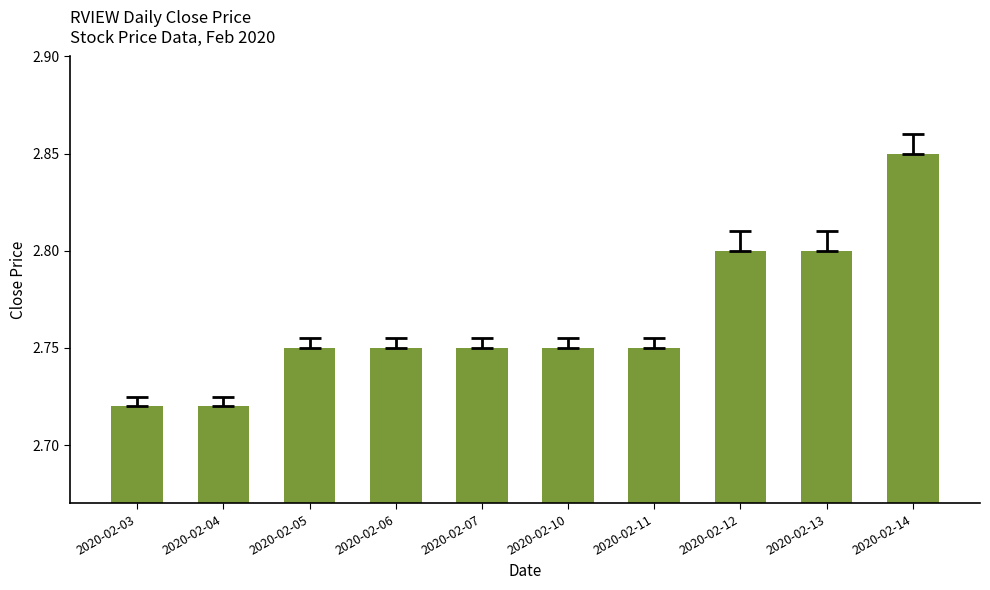

Which category has the highest value across all series?

2020-02-14